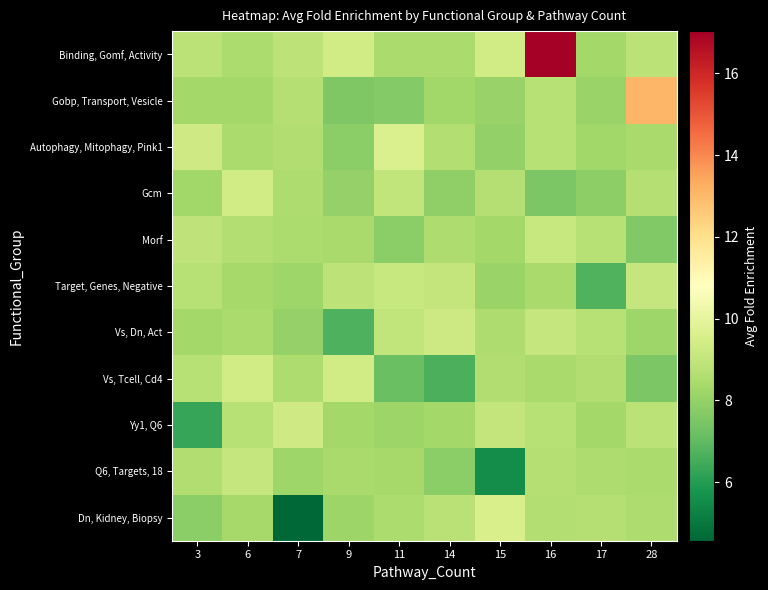

At how many categories does at least one series exceed 16?

1